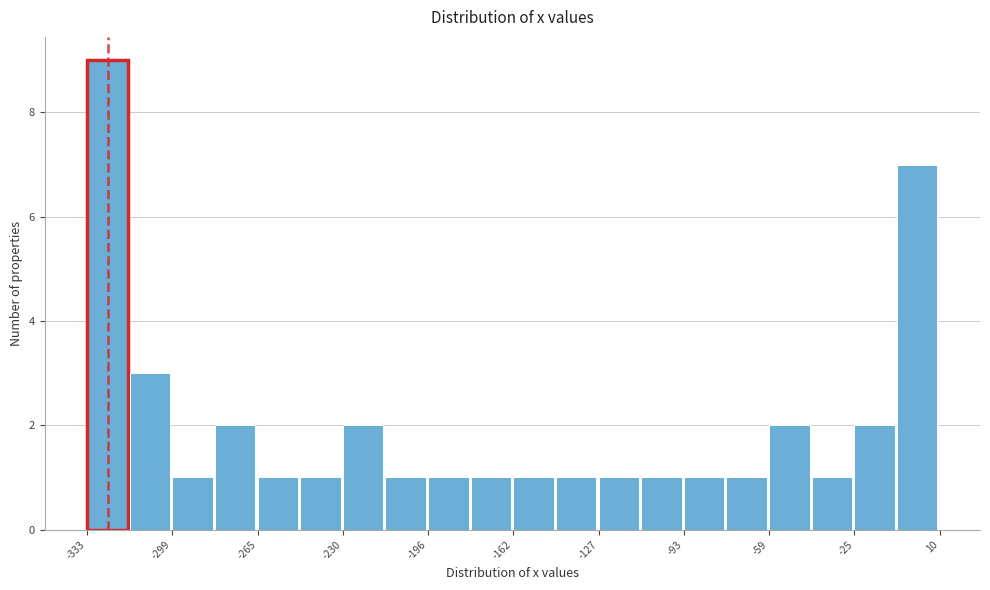

Around what value on the x-axis is the tallest bar? Give the approximate position of its centre, as read against the axis.

-325